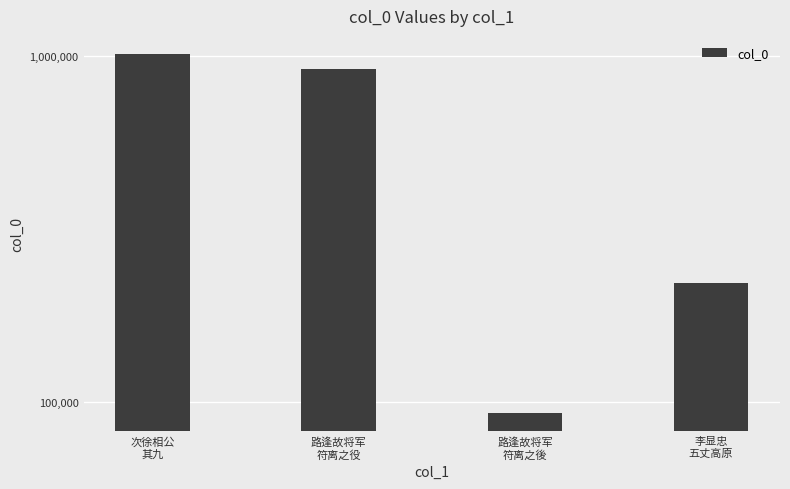

What is the greatest value displayed?

1015208